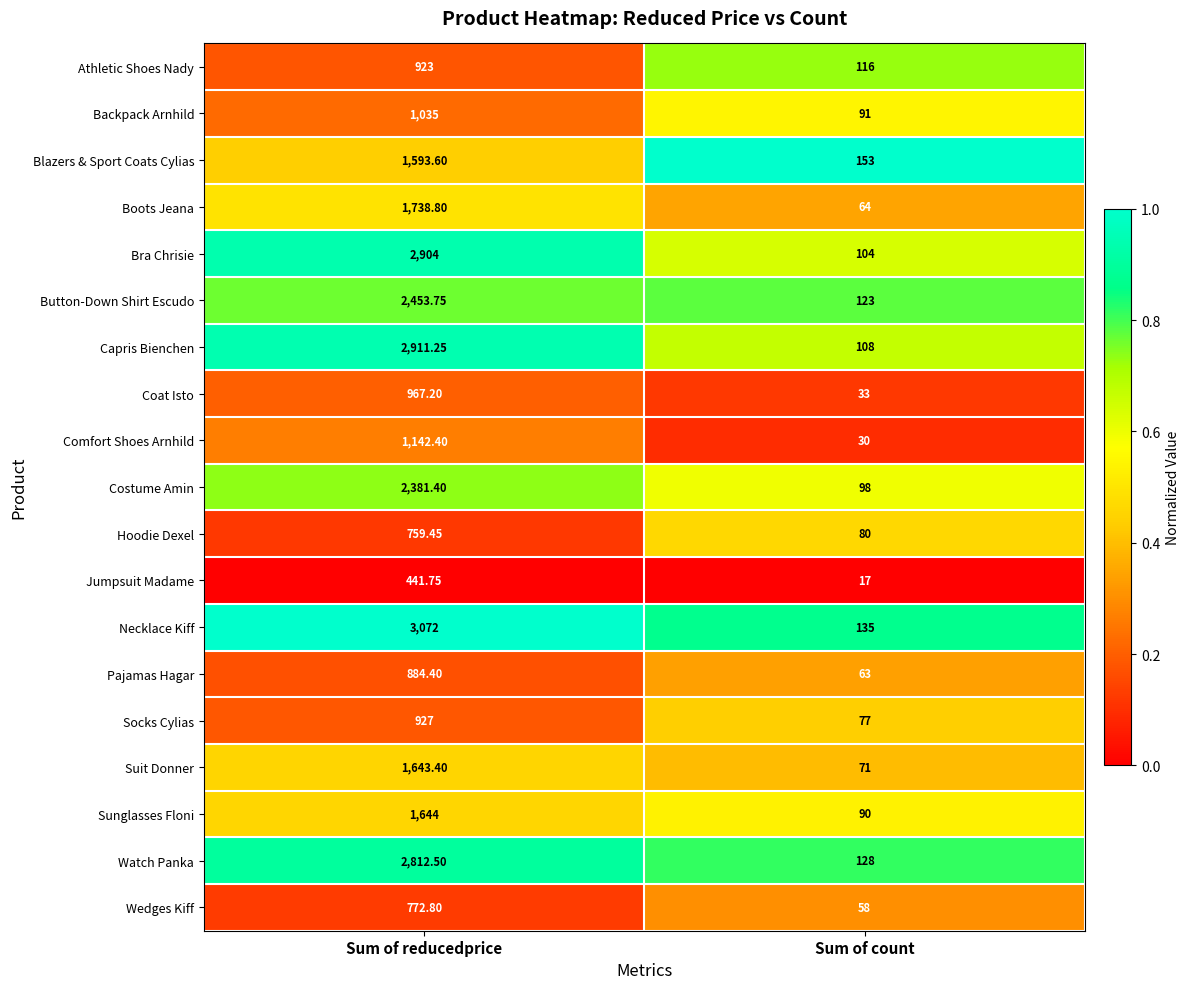

Rank the series at Sum of reducedprice from highest to lowest value.

Necklace Kiff, Capris Bienchen, Bra Chrisie, Watch Panka, Button-Down Shirt Escudo, Costume Amin, Boots Jeana, Sunglasses Floni, Suit Donner, Blazers & Sport Coats Cylias, Comfort Shoes Arnhild, Backpack Arnhild, Coat Isto, Socks Cylias, Athletic Shoes Nady, Pajamas Hagar, Wedges Kiff, Hoodie Dexel, Jumpsuit Madame